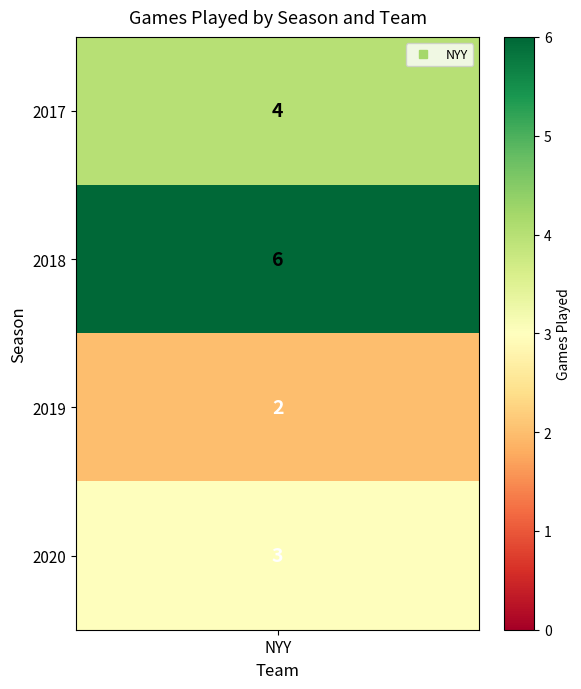

Reading right to left, transcribe all the data shown in this chart.

2020=3	2019=2	2018=6	2017=4